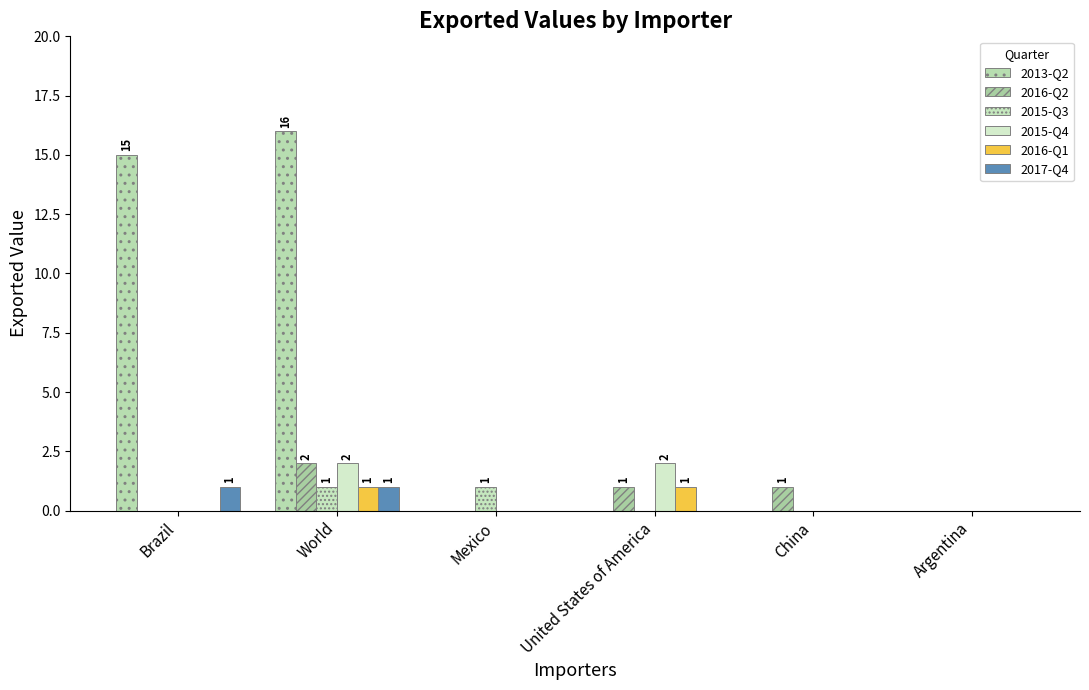

Does the chart contain stacked bars?

No